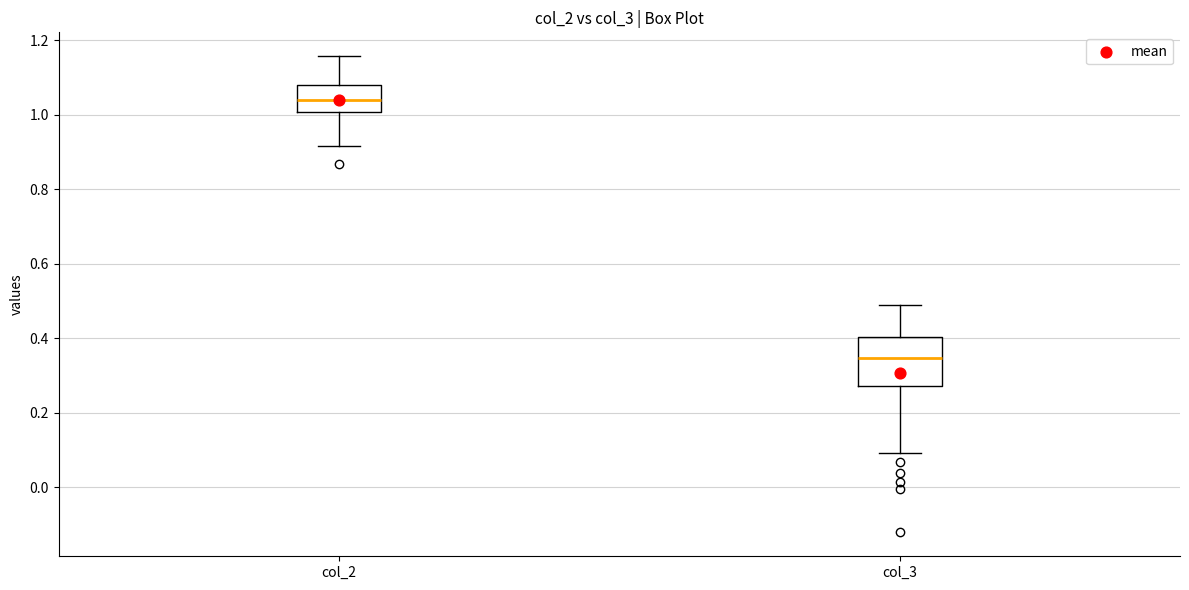

Reading left to right, transcribe this box plot: for each box, give where its median line is, the range the box spans, and where its two whiskers end, as read against the y-axis. The values are not printed on the chart, so give them approximately, as read against the axis.

col_2: median 1.04, box 1.00 to 1.08, whiskers 0.92 to 1.16
col_3: median 0.34, box 0.28 to 0.40, whiskers 0.10 to 0.48